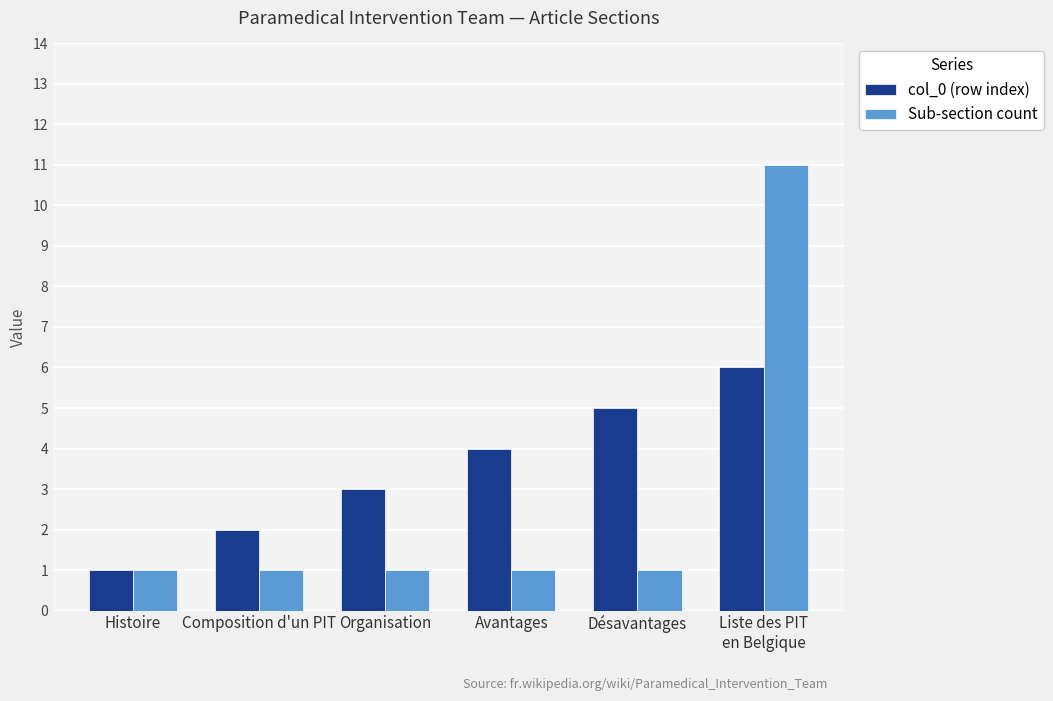

Does the chart contain stacked bars?

No